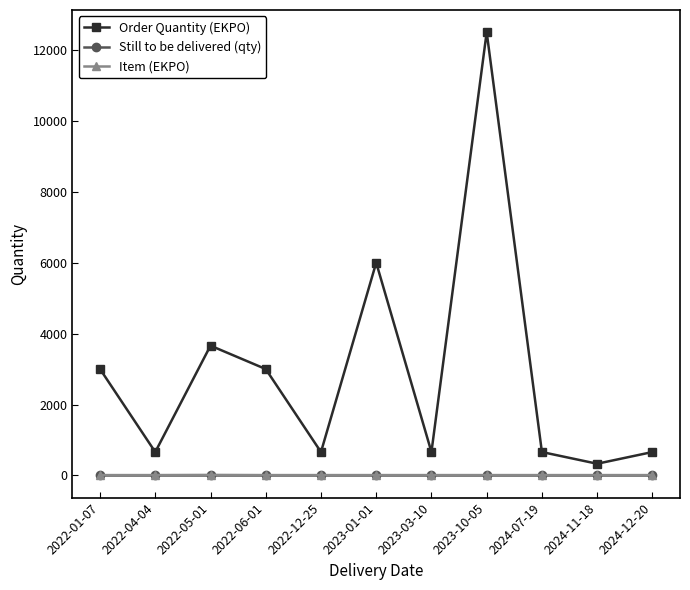

At which category does the chart reach its peak across all series?

2023-10-05